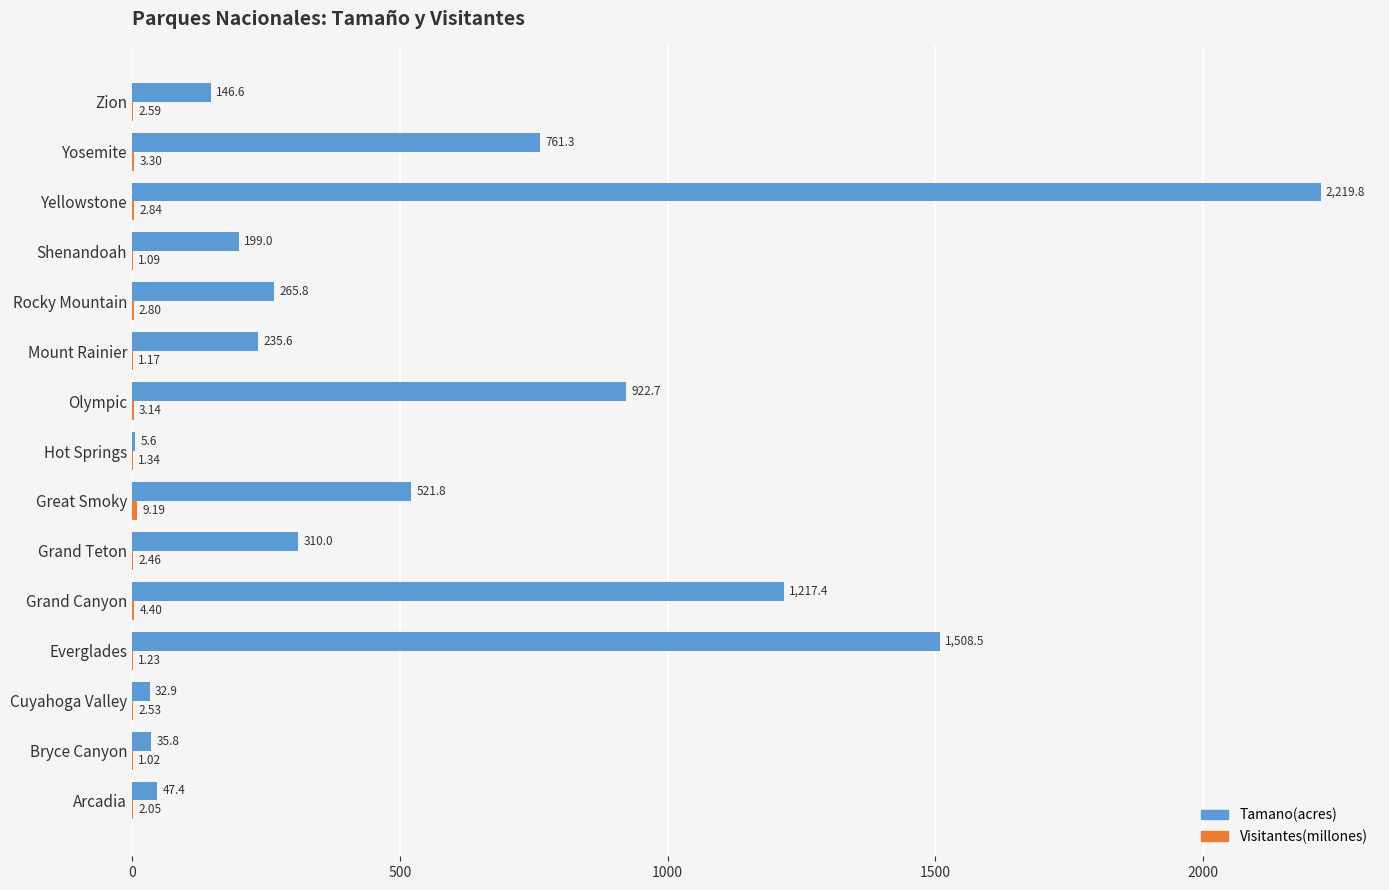

What is the sum of all Tamano(acres) values?

8430.2